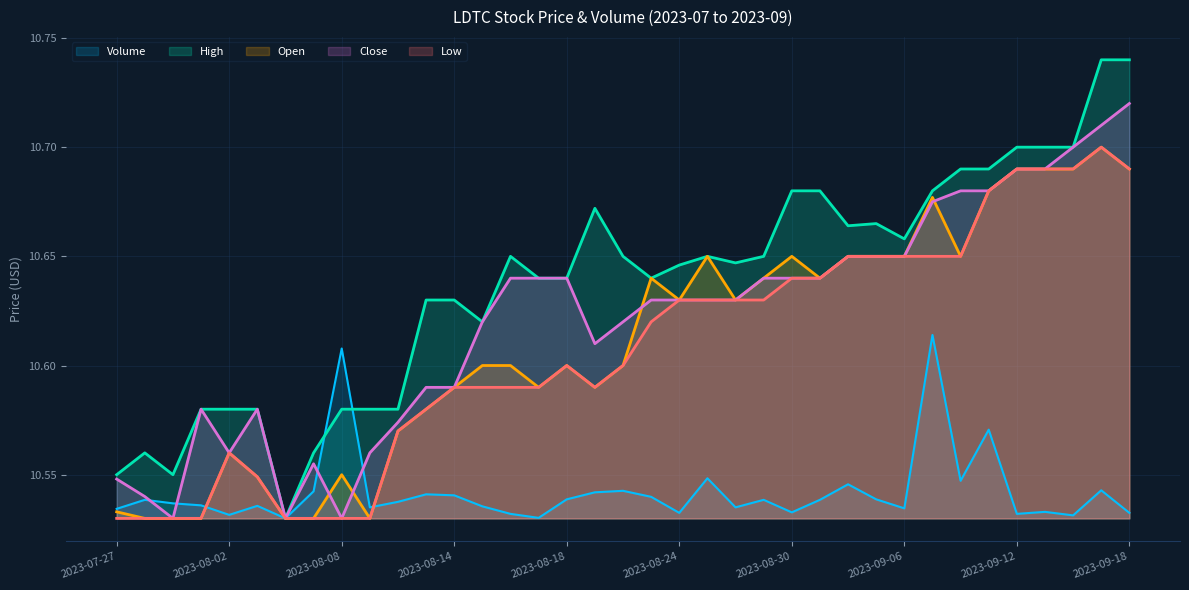

Is the value of Close at 2023-07-28 greater than the value of Volume at 2023-08-02?

Yes